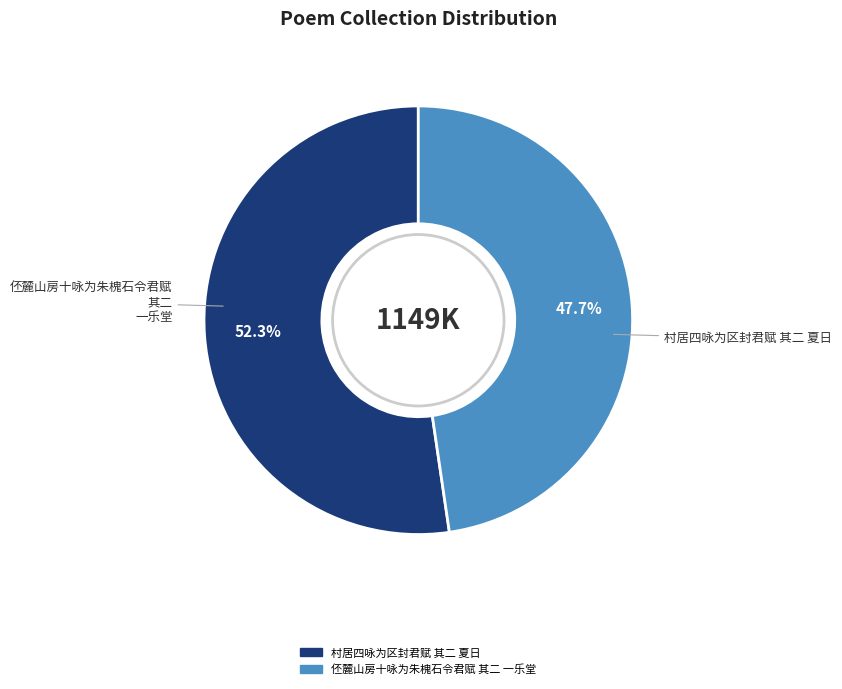

The 村居四咏为区封君赋 其二 夏日 slice represents 52% of the pie. True or false?

True